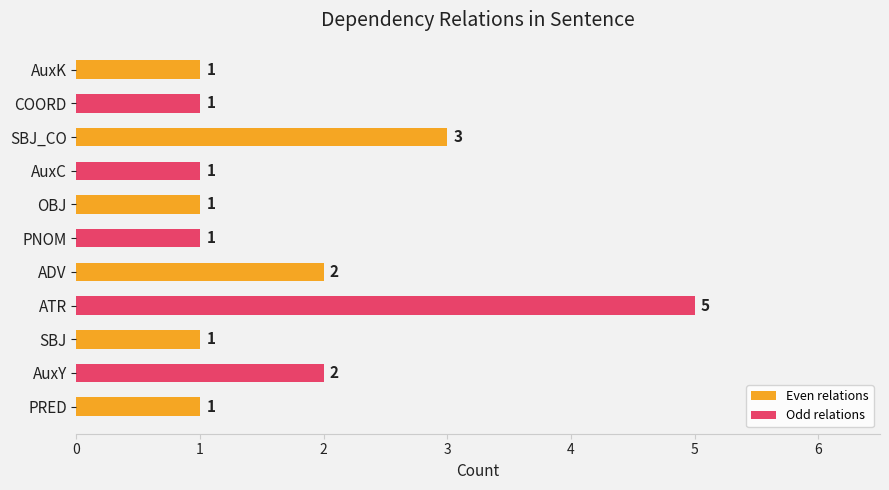

How many values in the Even relations series exceed 1?

2